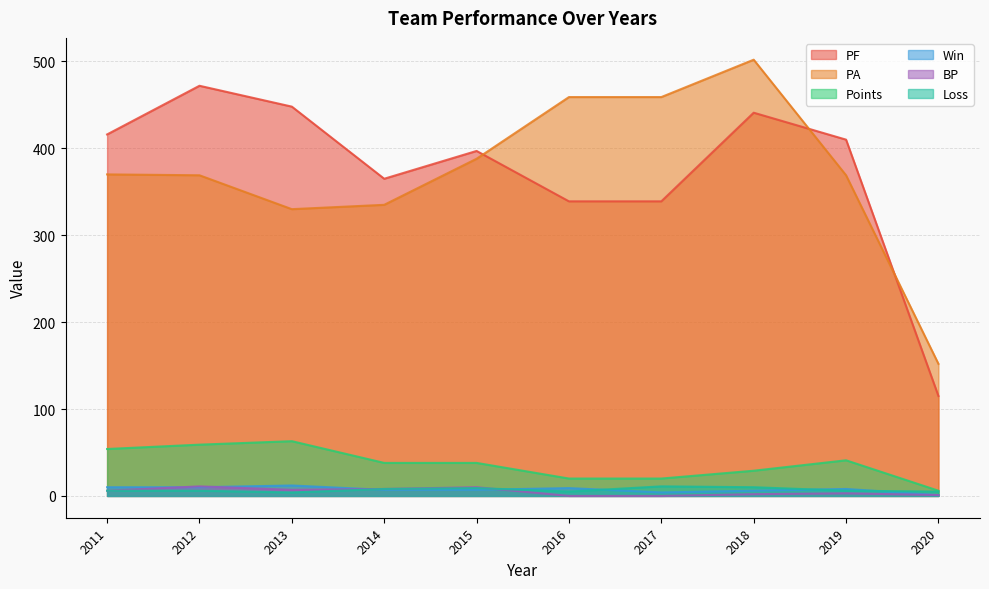

True or false: BP has a value of 3 at 2019.

True